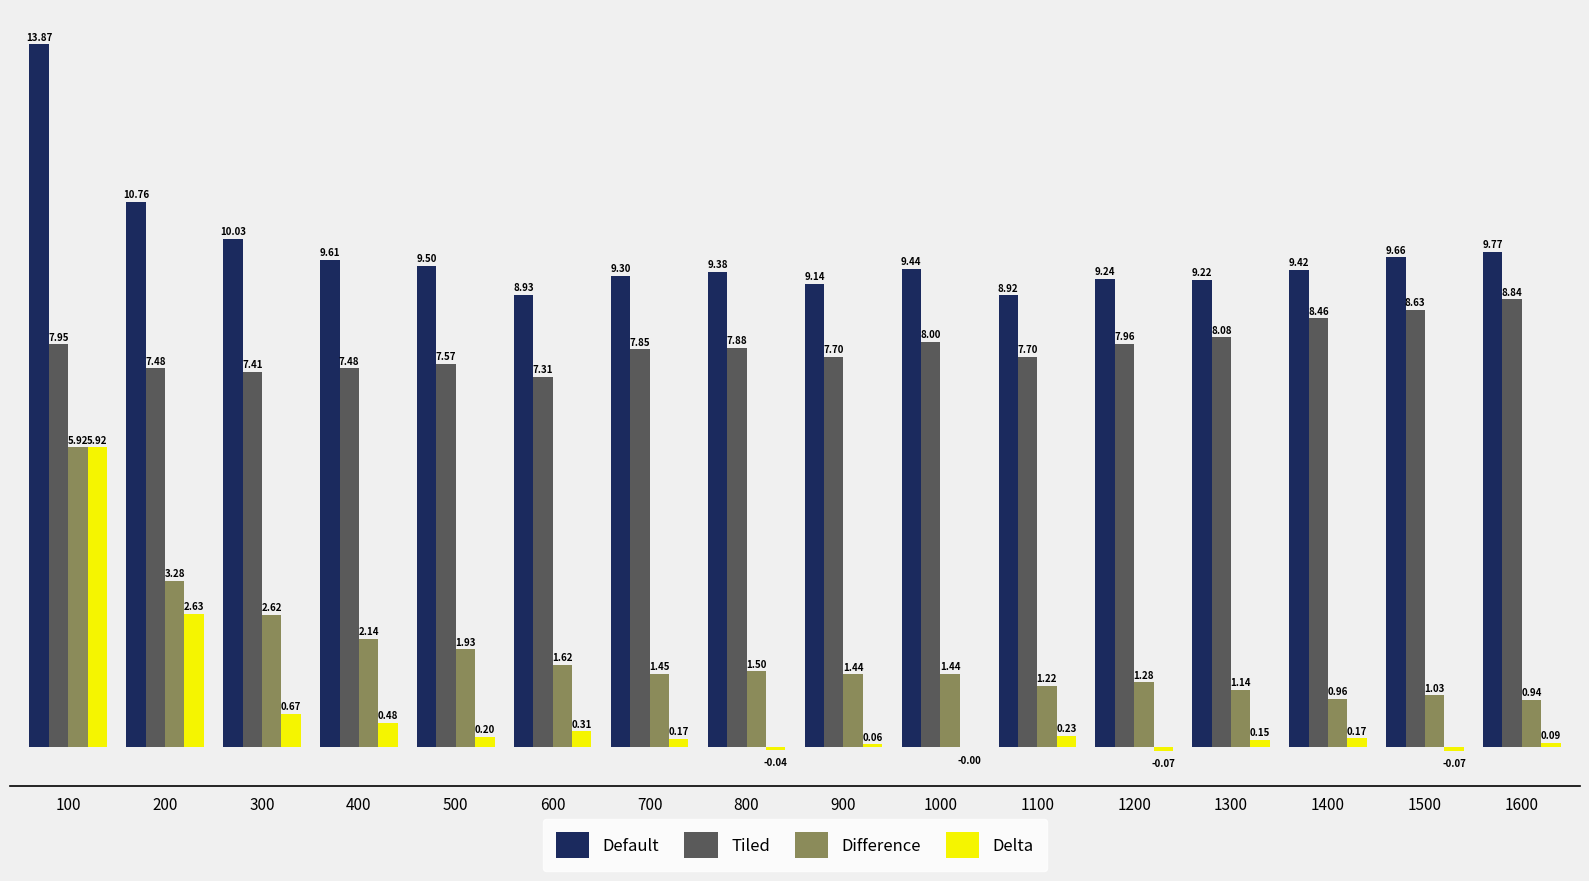

Which series has the largest range (max minus min)?

Delta